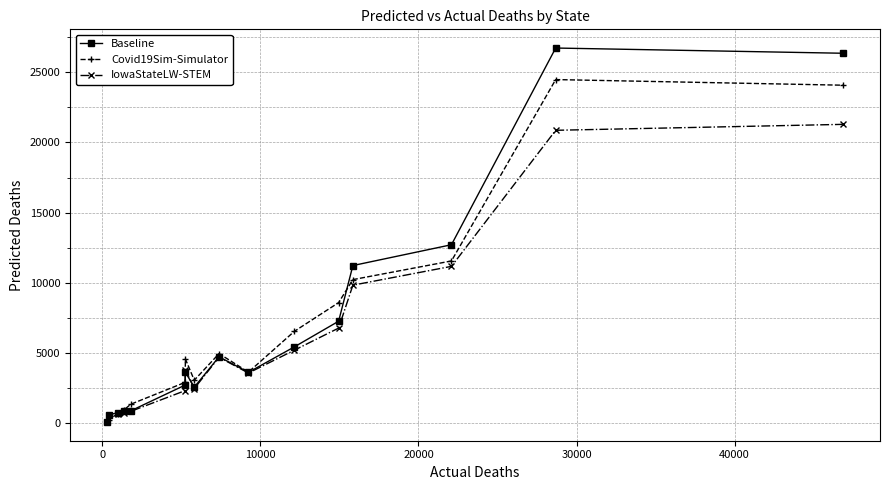

Between 11 and 14, which is larger?

14